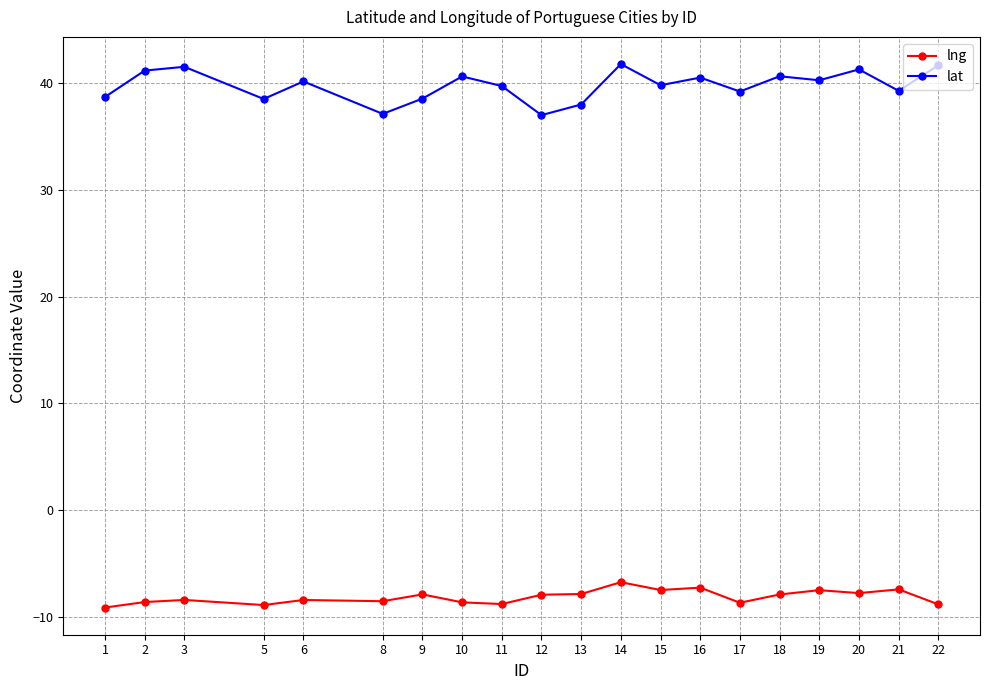

Is the value of lat at 19 greater than the value of lng at 3?

Yes